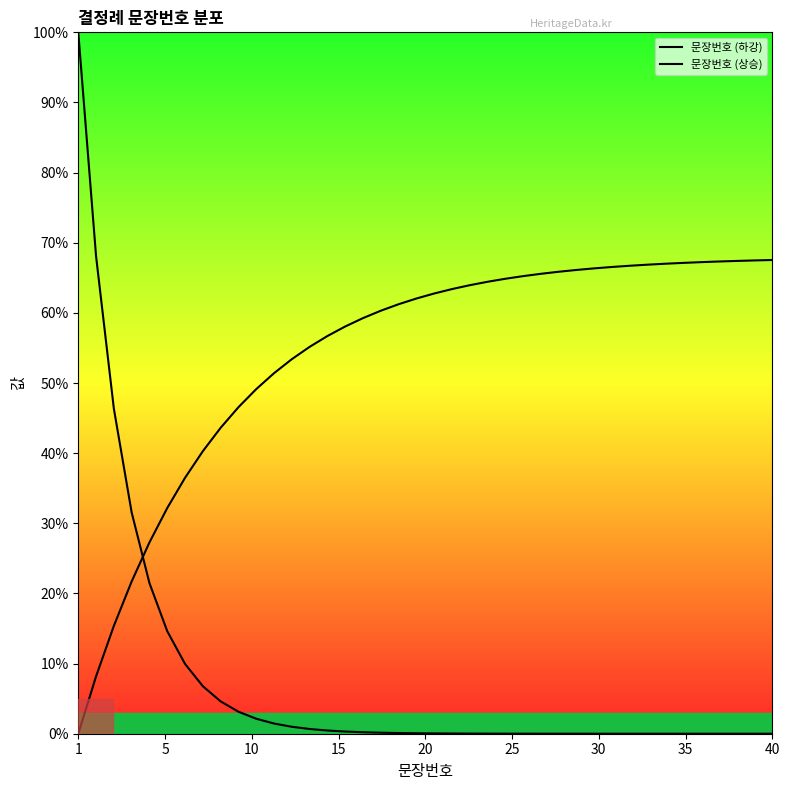

What are all the series names shown in the legend?

문장번호 (하강), 문장번호 (상승)